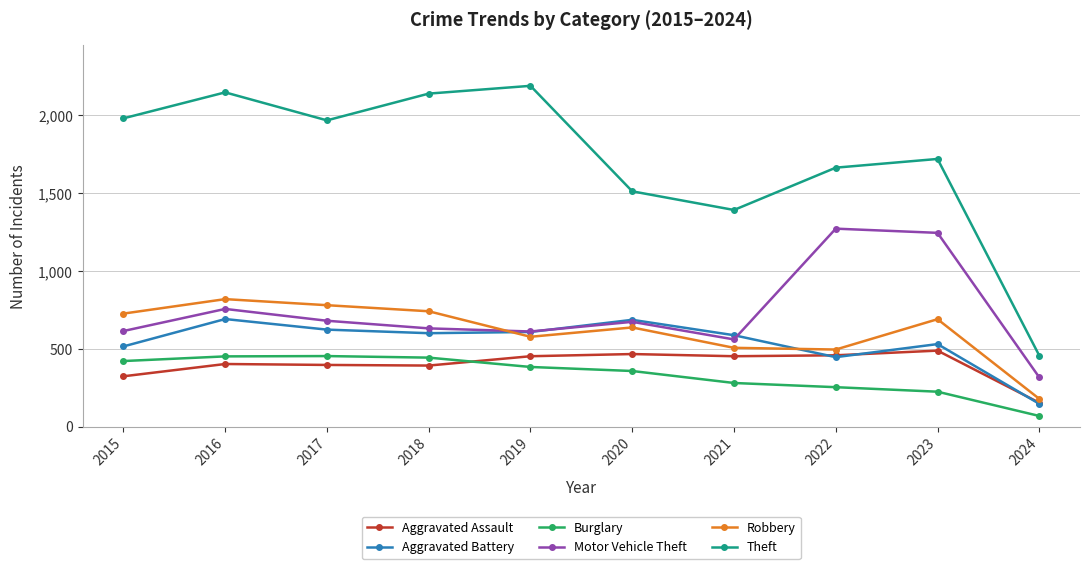

What is the maximum value shown in the chart?

2190